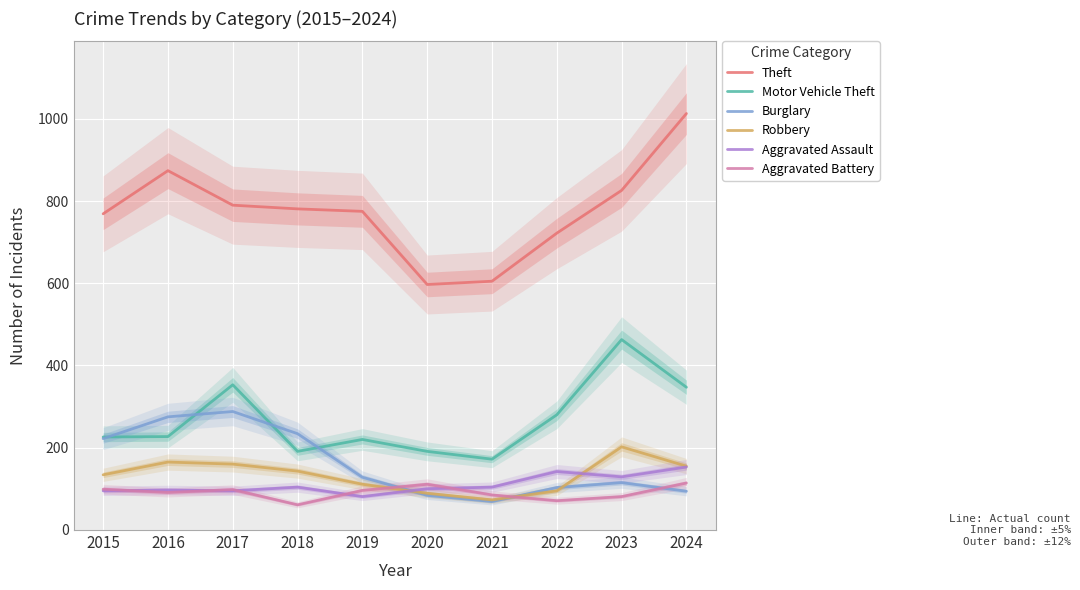

What is the spread (max minus min) of values at 2016?

783